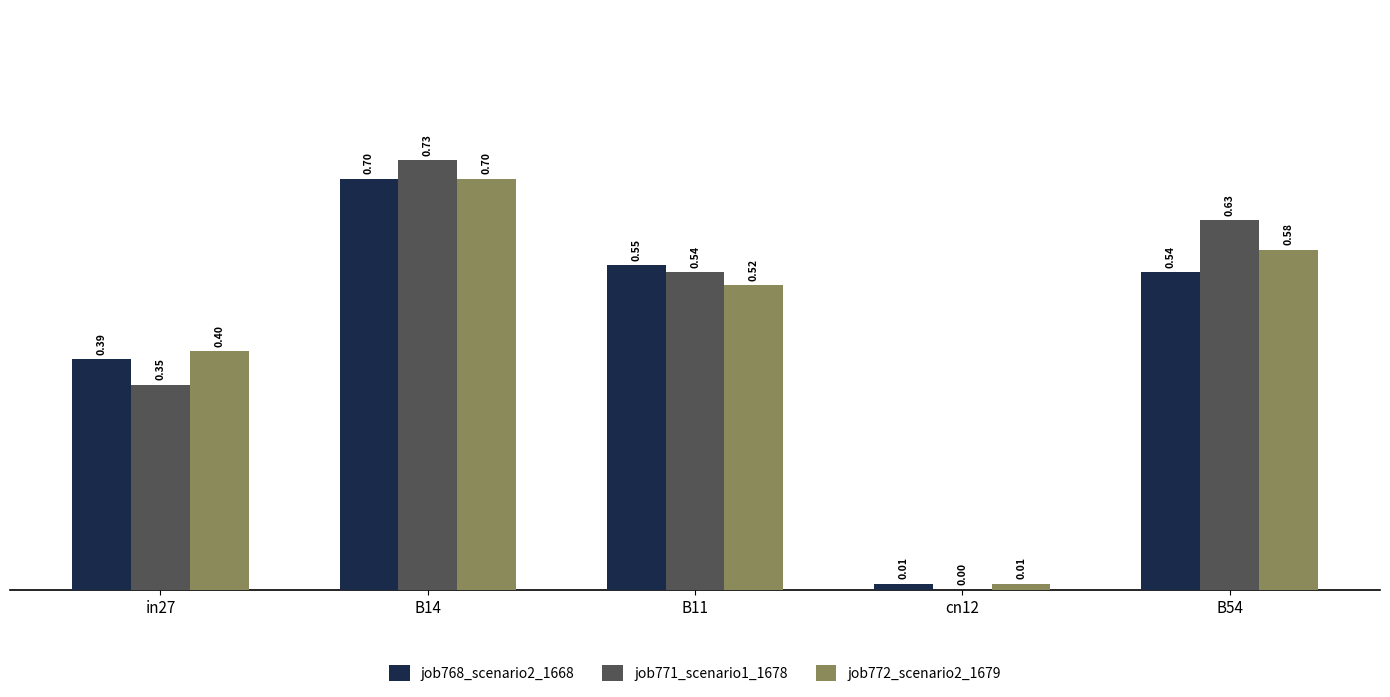

What is the sum of all job771_scenario1_1678 values?

2.2